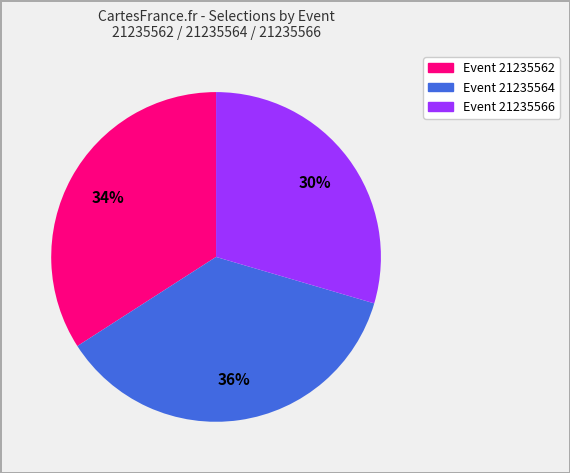

How many segments does this pie chart have?

3